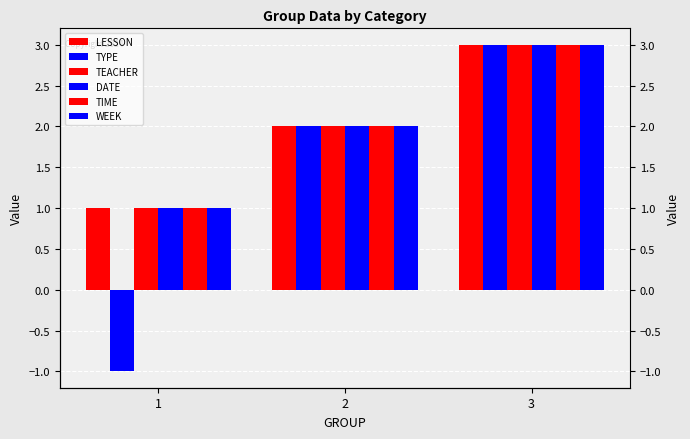

List the series in order of their peak value, lowest first.

LESSON, TYPE, TEACHER, DATE, TIME, WEEK